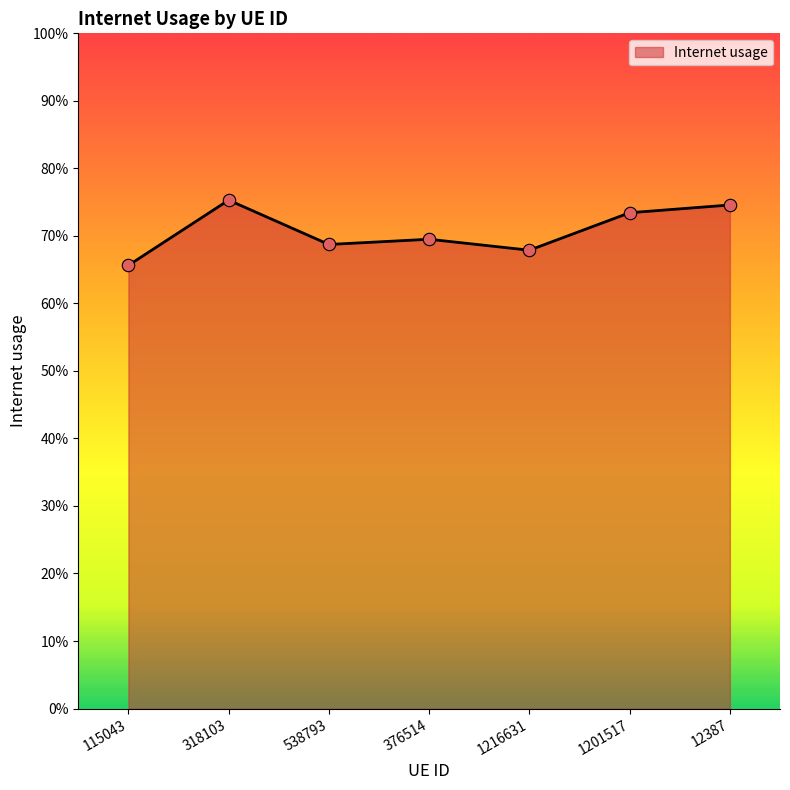

Does the chart have visible grid lines?

No